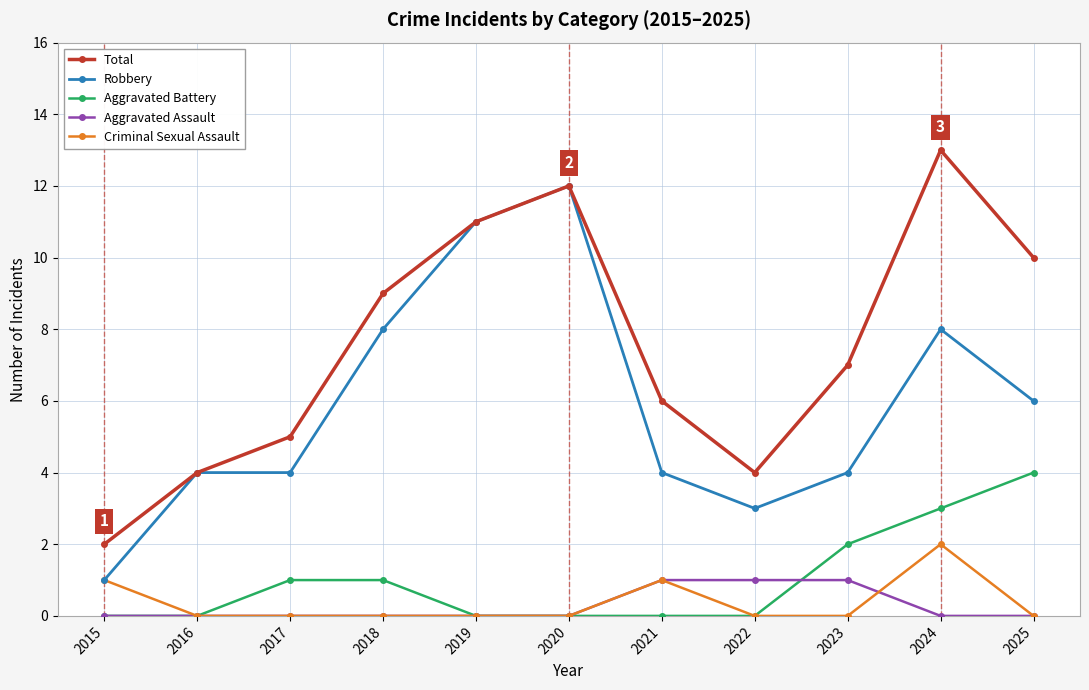

Between 2016 and 2018, which series saw the biggest shift?

Total